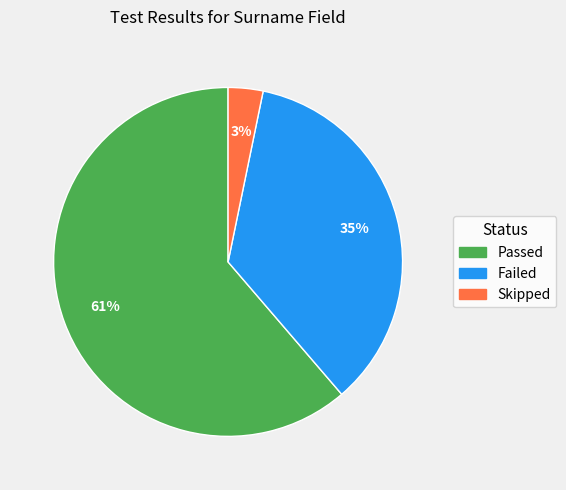

Does Passed account for over 50% of the chart?

Yes